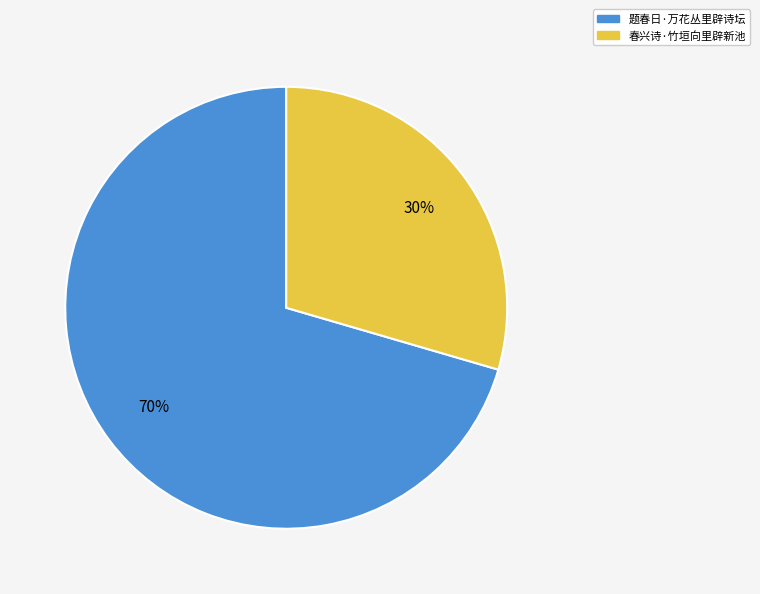

Is the sum of 题春日·万花丛里辟诗坛 and 春兴诗·竹垣向里辟新池 greater than half?

Yes